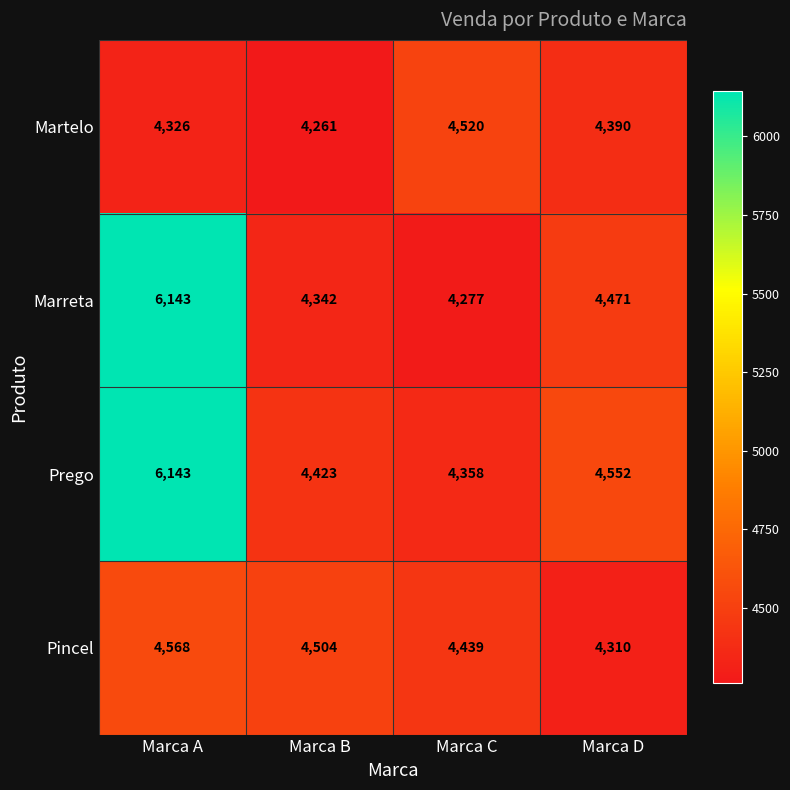

What value does the Marreta series have at Marca A?

6143